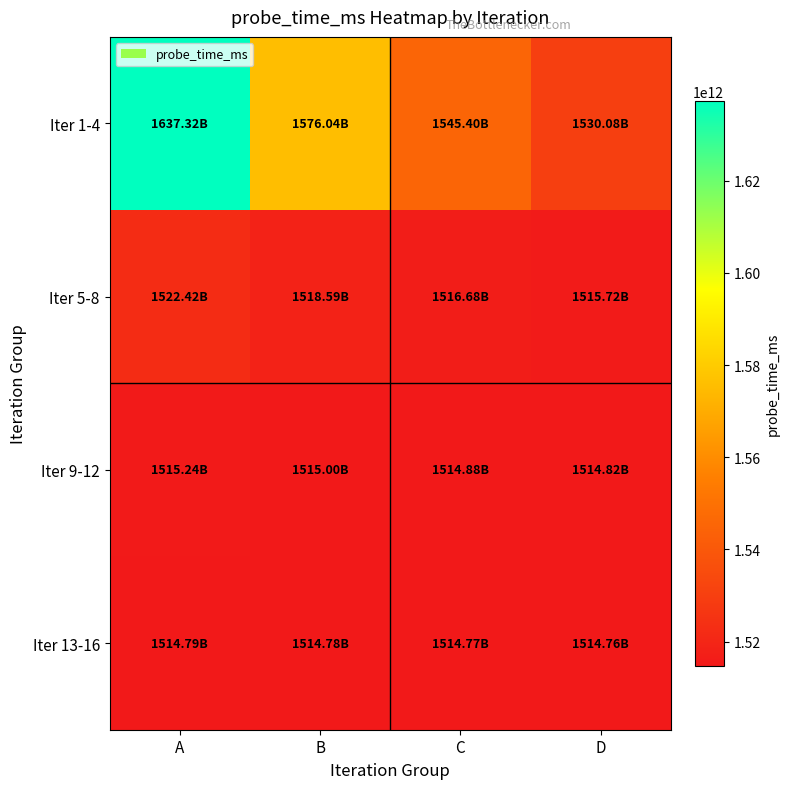

Which series has the largest total across all categories?

Iter 1-4